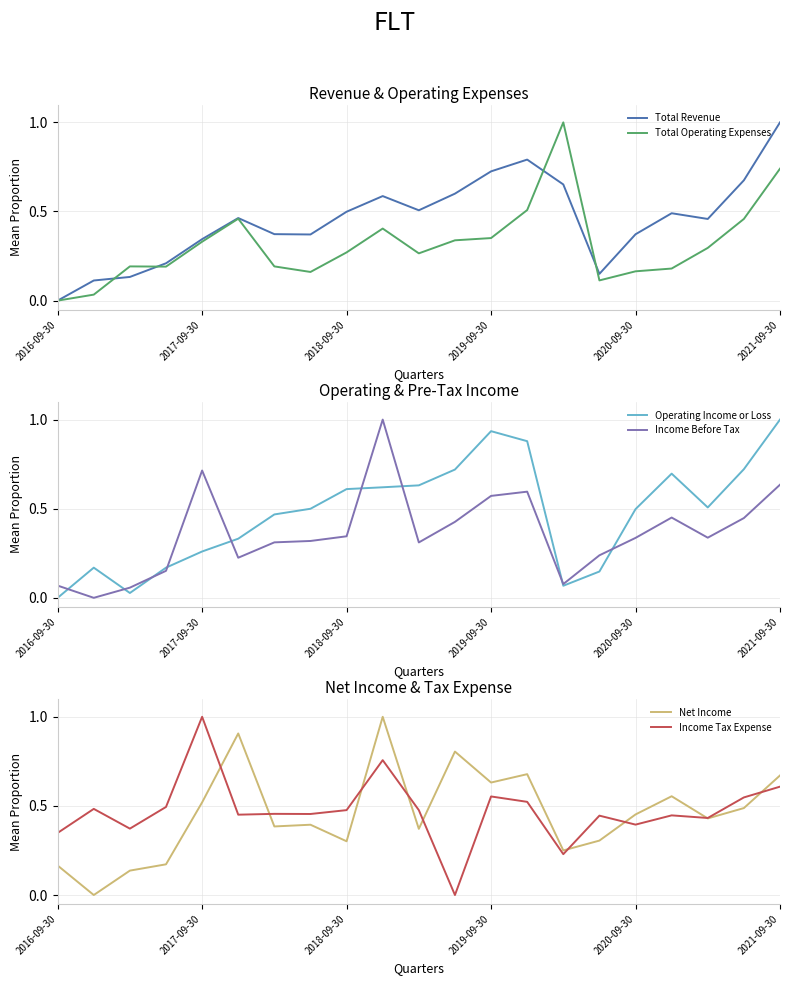

Which category has the lowest value in the Total Operating Expenses series?

2016-09-30